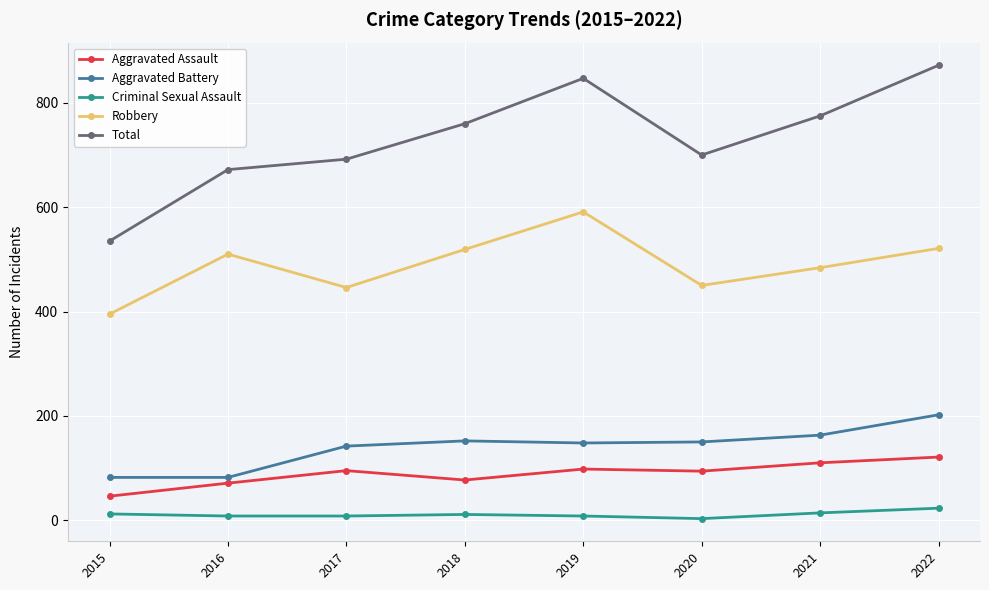

Where is the first local minimum for Aggravated Assault?

2018